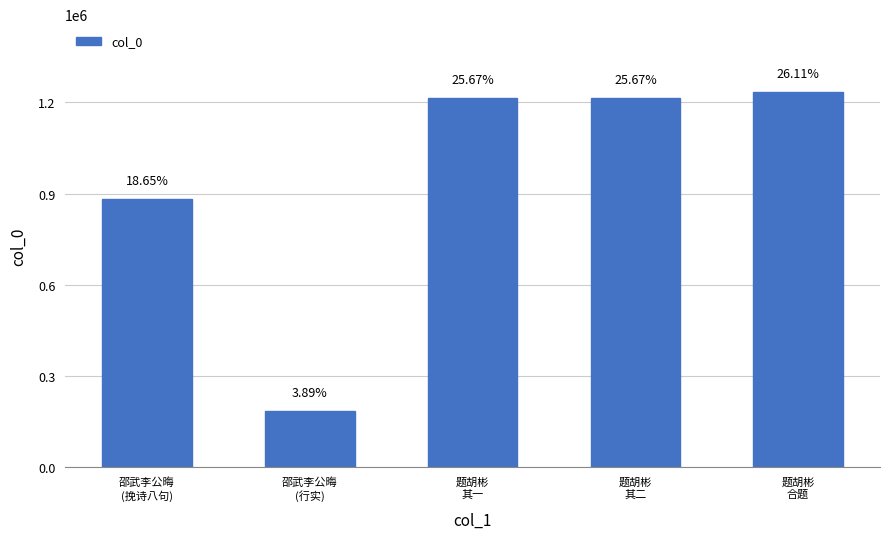

Is it true that the value at 题胡彬
合题 is 1235479?

True